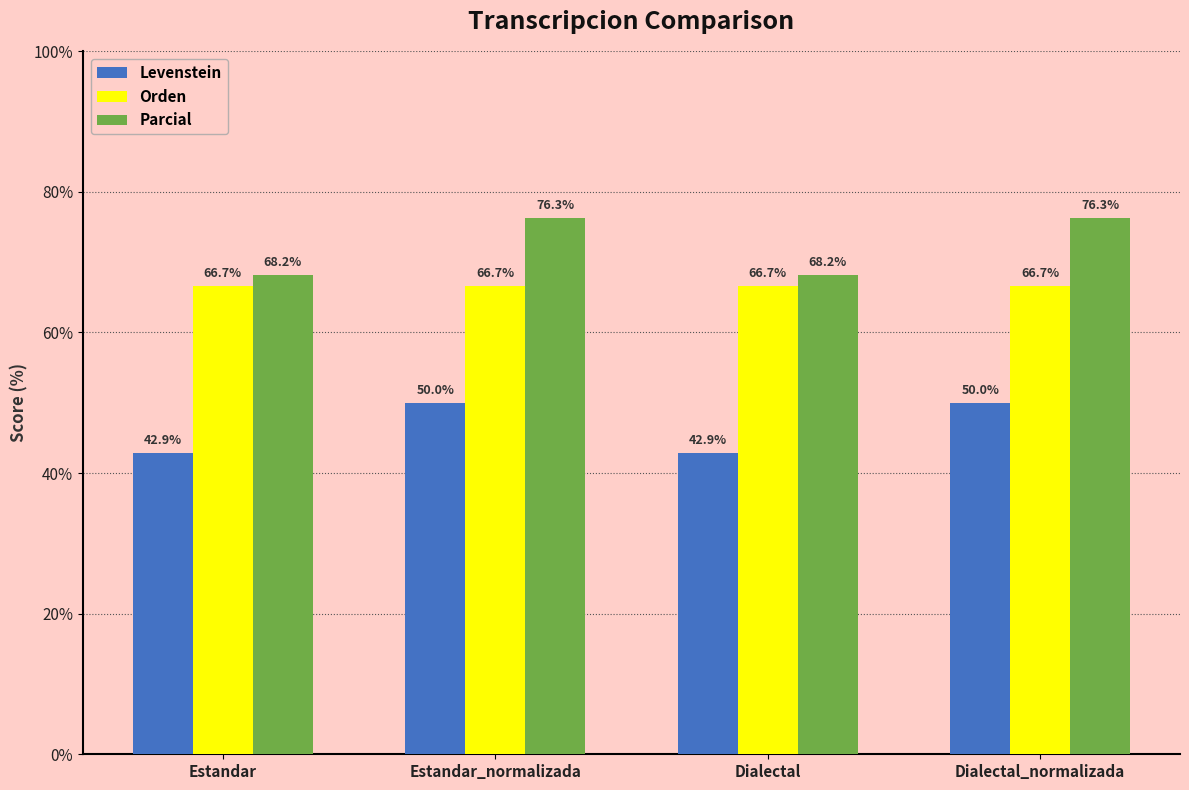

Is the value of Levenstein at Dialectal_normalizada greater than the value of Parcial at Dialectal?

No